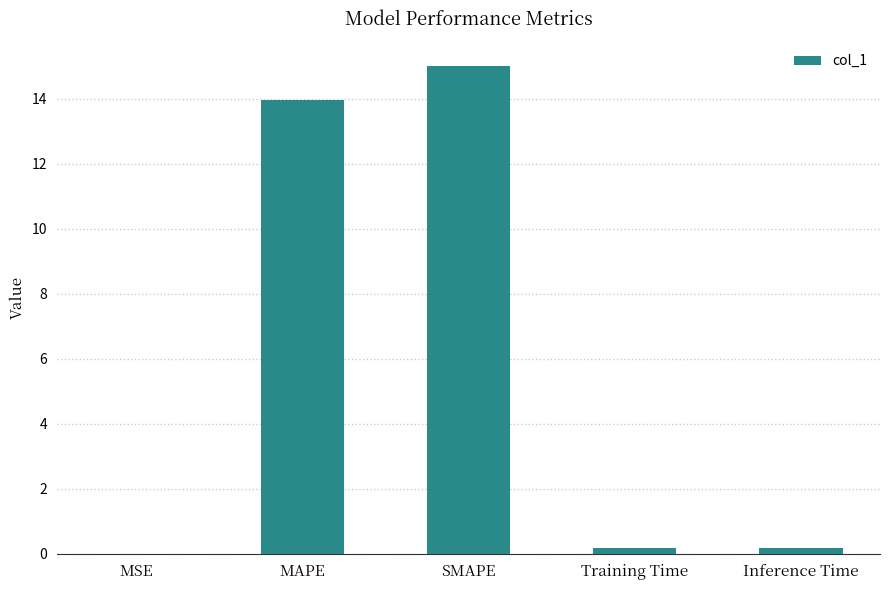

What value does the data have at MAPE?

14.0